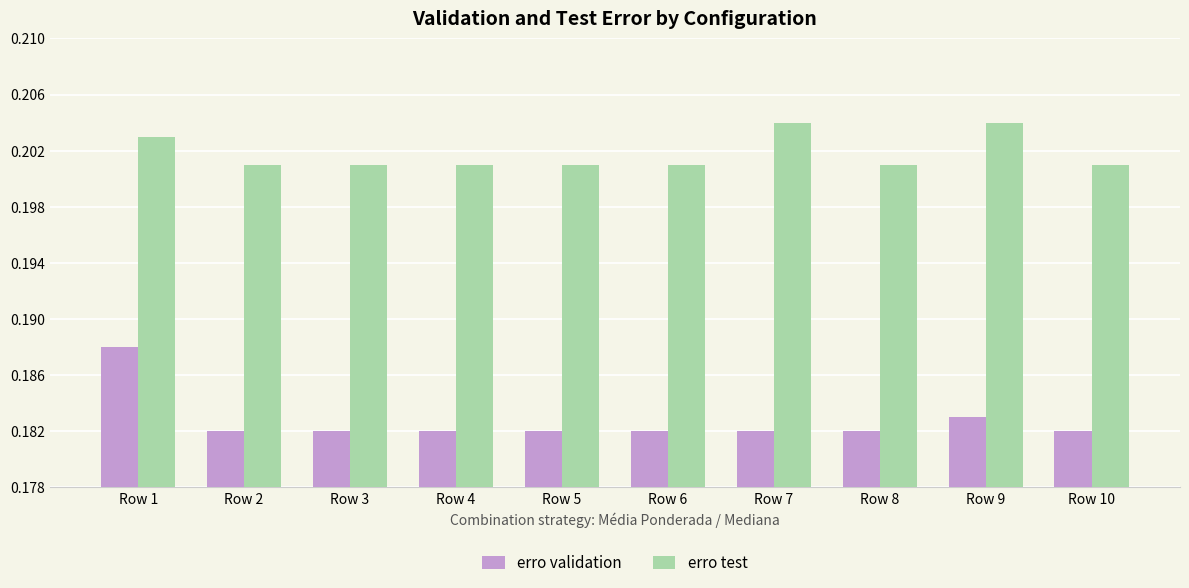

How many bars are there in each group?

2